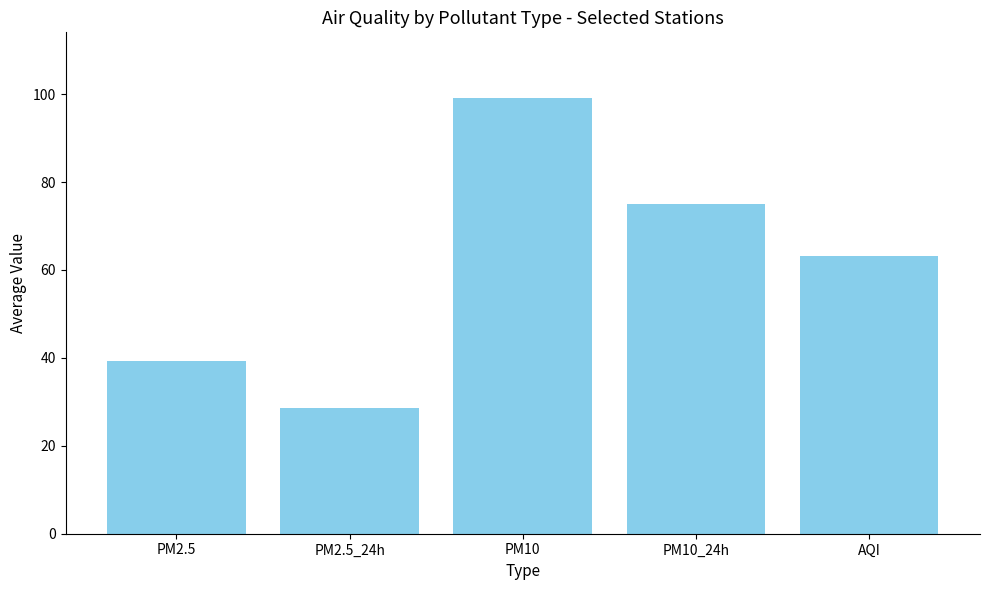

What is the value of the 3rd bar from the left?

99.2